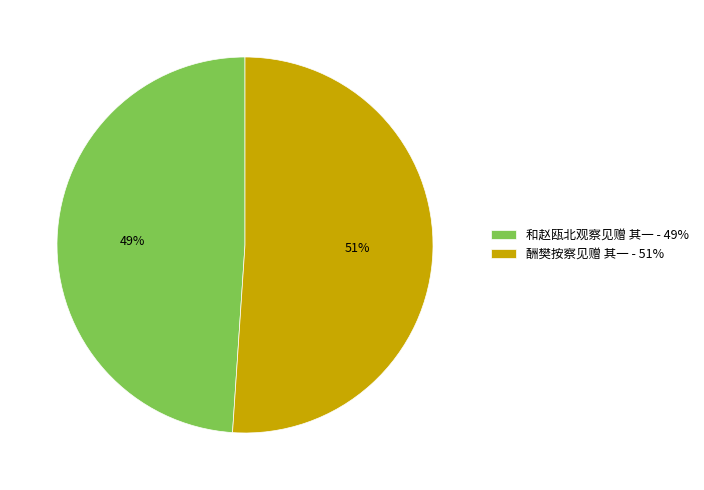

Count the number of slices in the pie.

2